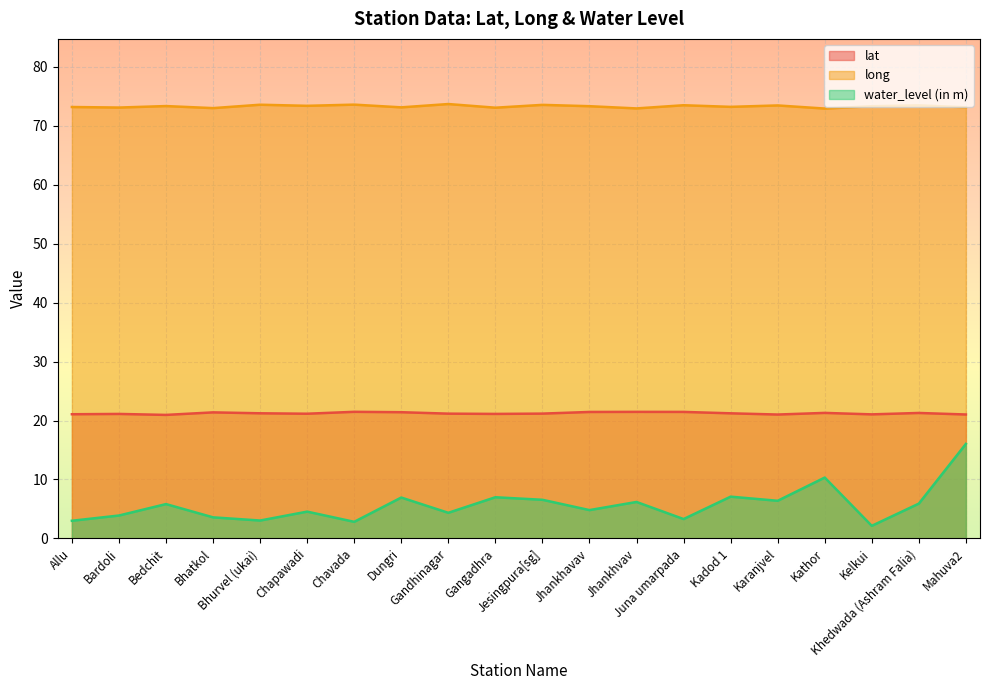

The value of water_level (in m) at Mahuva2 is 23.3. True or false?

False